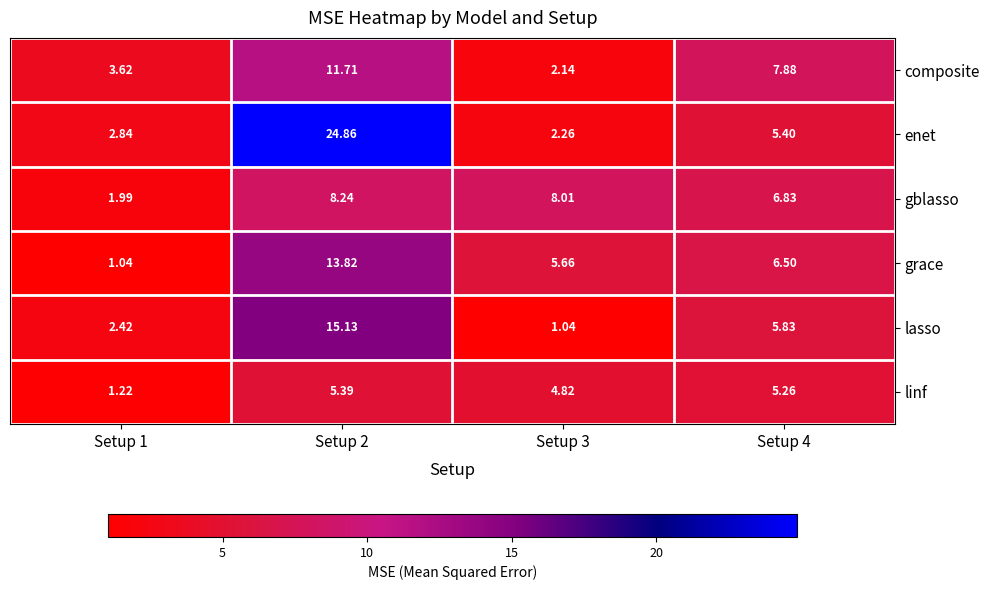

At how many categories does at least one series exceed 4?

3